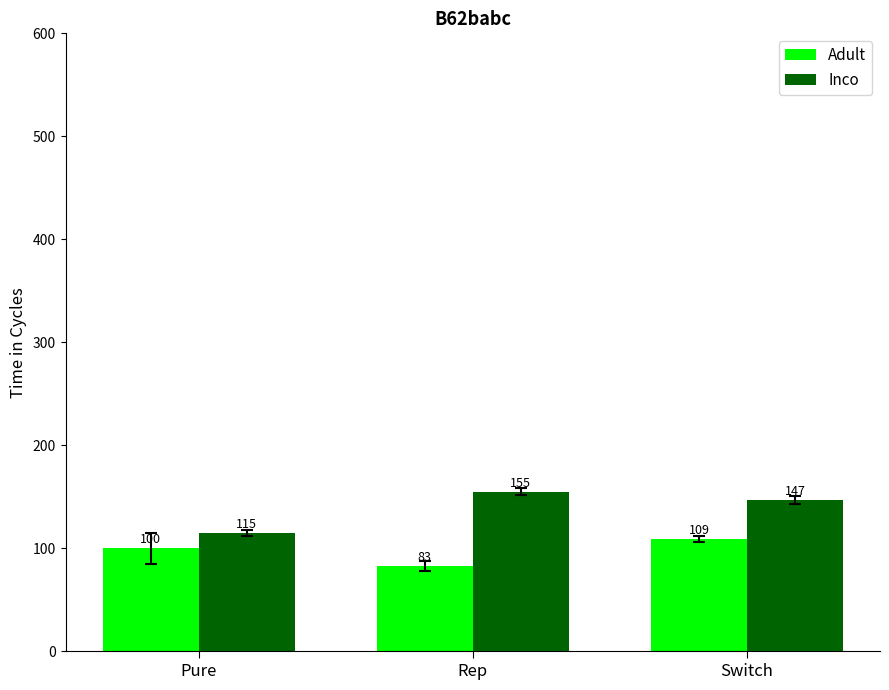

Reading left to right, what are all the values shown in this chart?

Adult: 100	83	109
Inco: 115	155	147